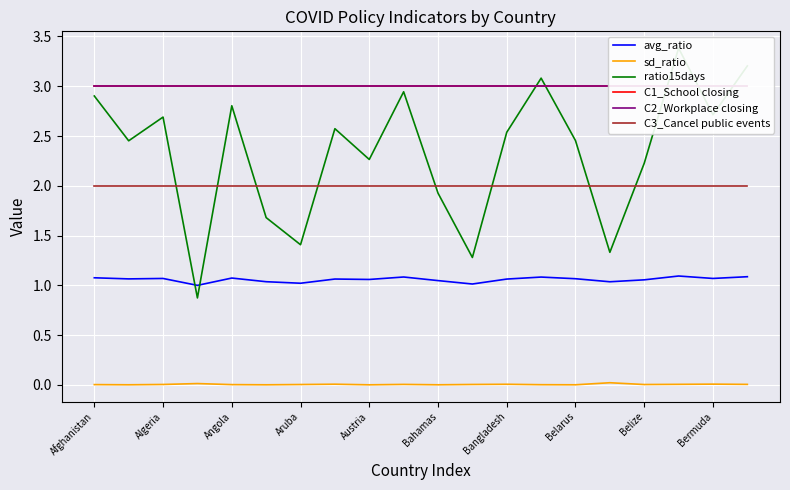

The sd_ratio series shows 0.0 at 17. True or false?

True